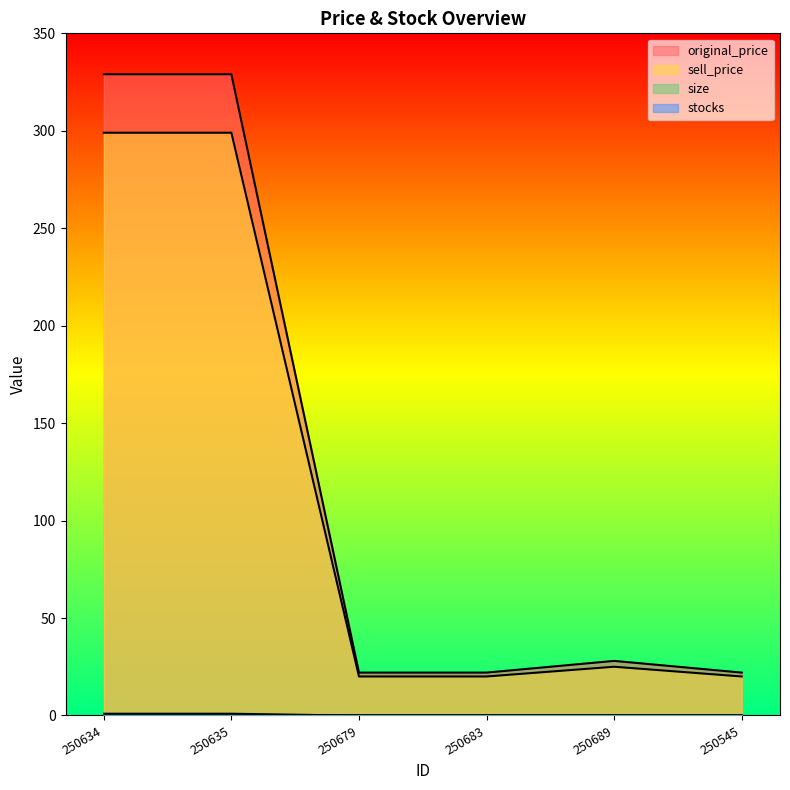

What position from the left is 250689?

5